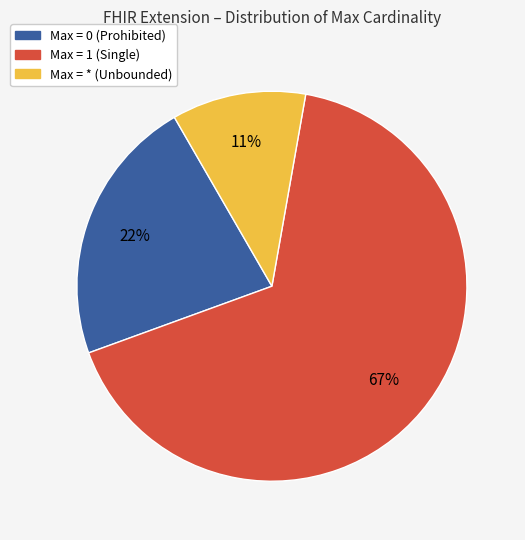

To the nearest percent, what is the average slice percentage?

33%